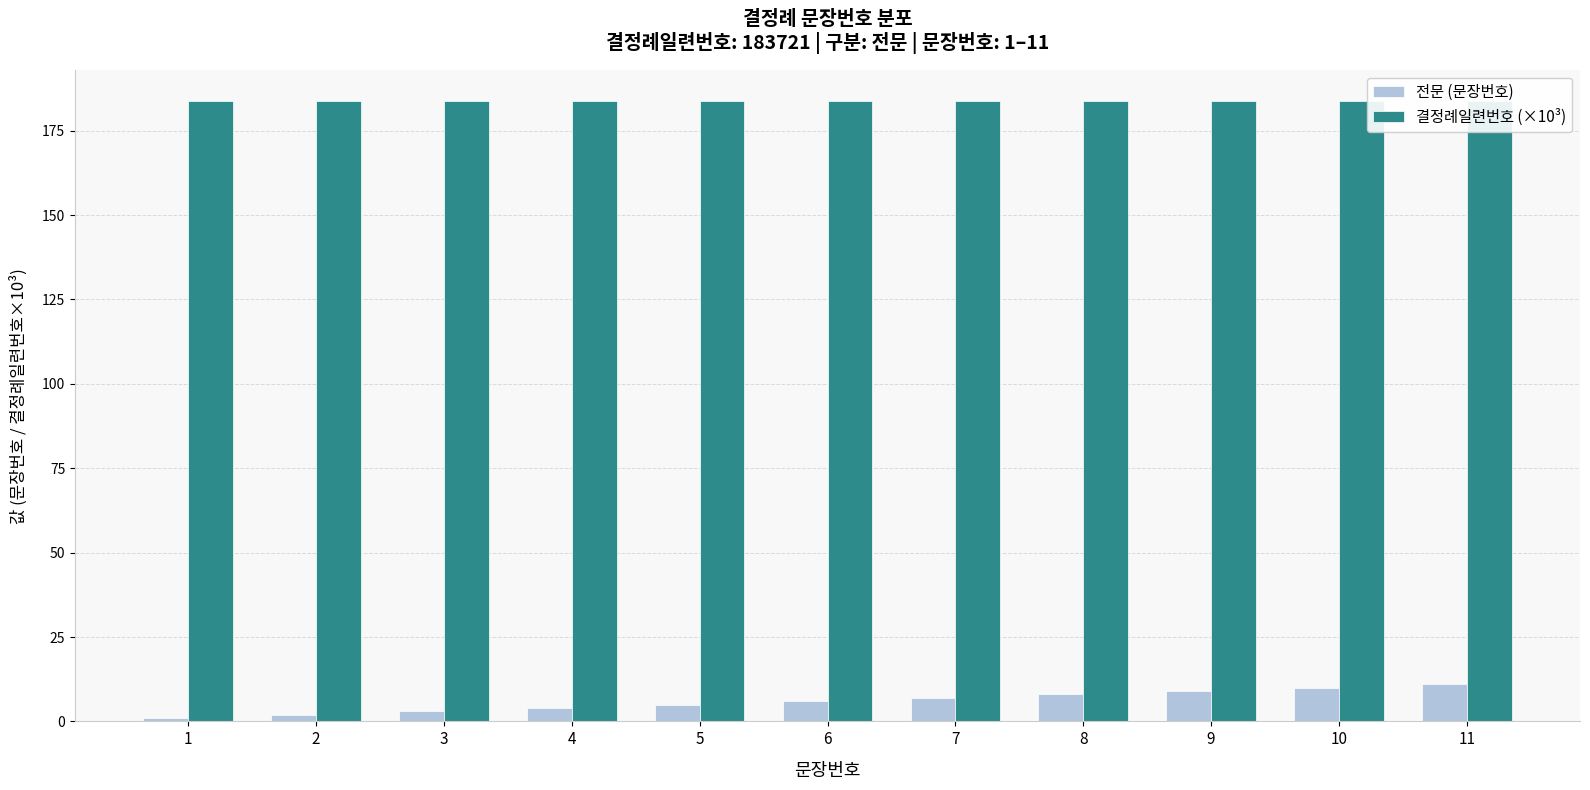

At which label is 전문 (문장번호) closest to 6?

6